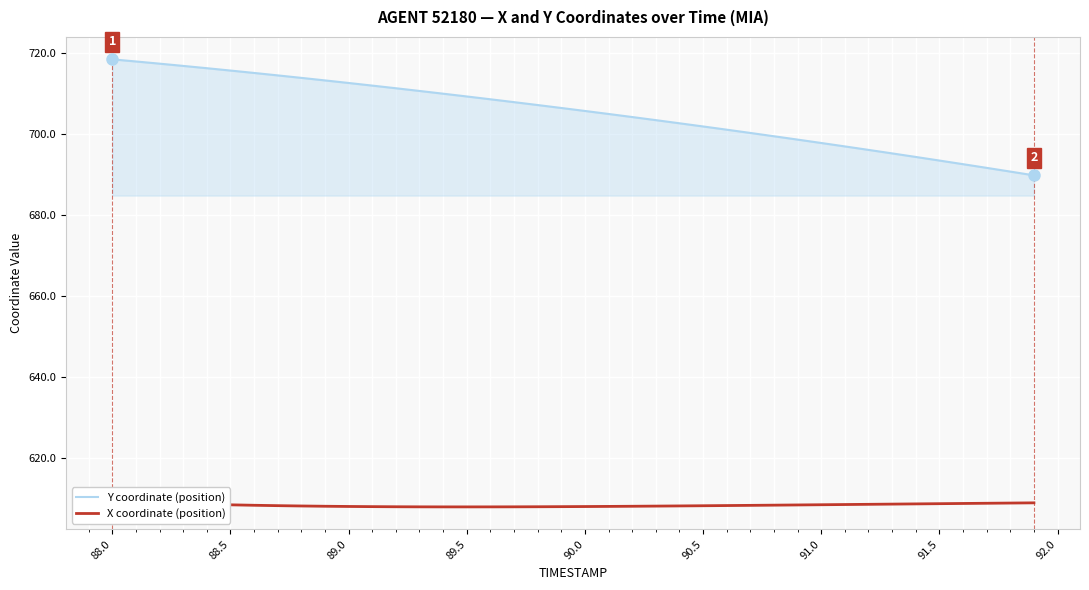

True or false: Y coordinate (position) has a value of 709.4 at 89.5.

True